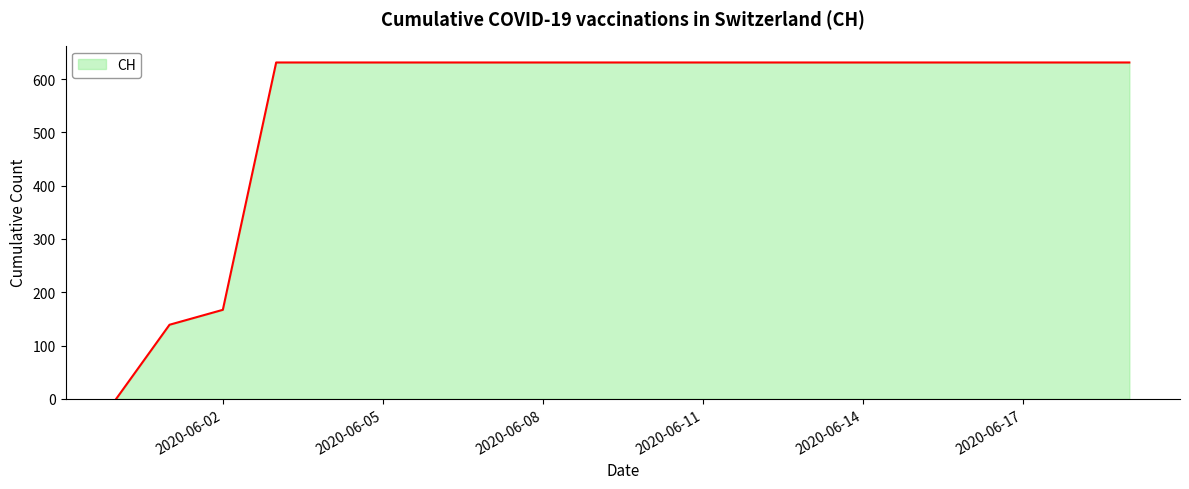

What is the greatest value displayed?

631